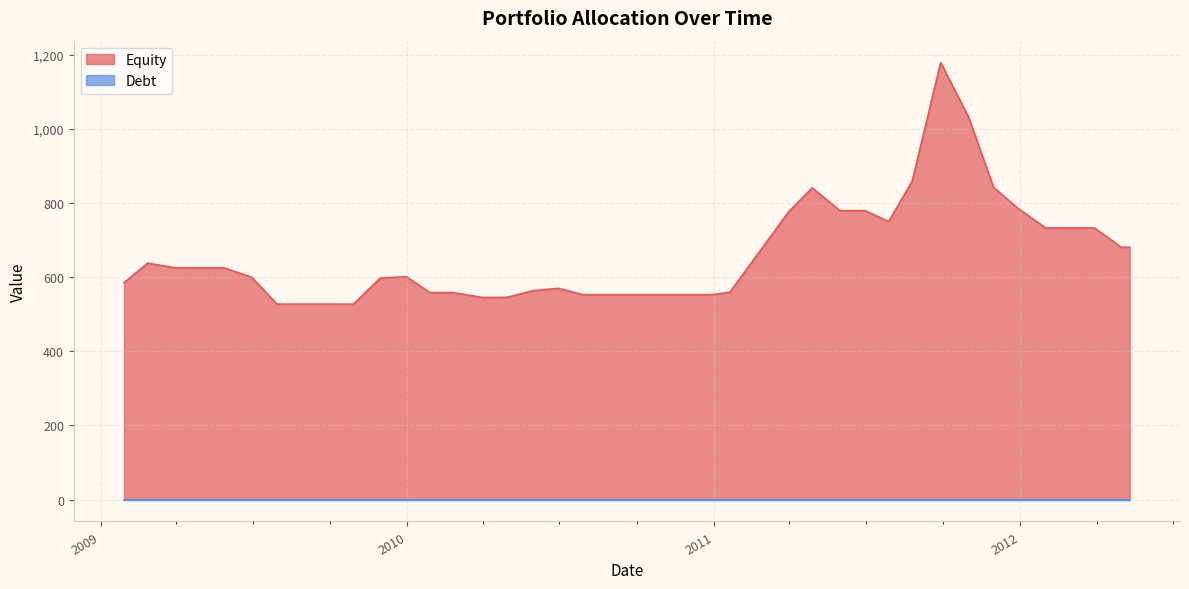

True or false: Debt has a value of 0.0 at 34.

True